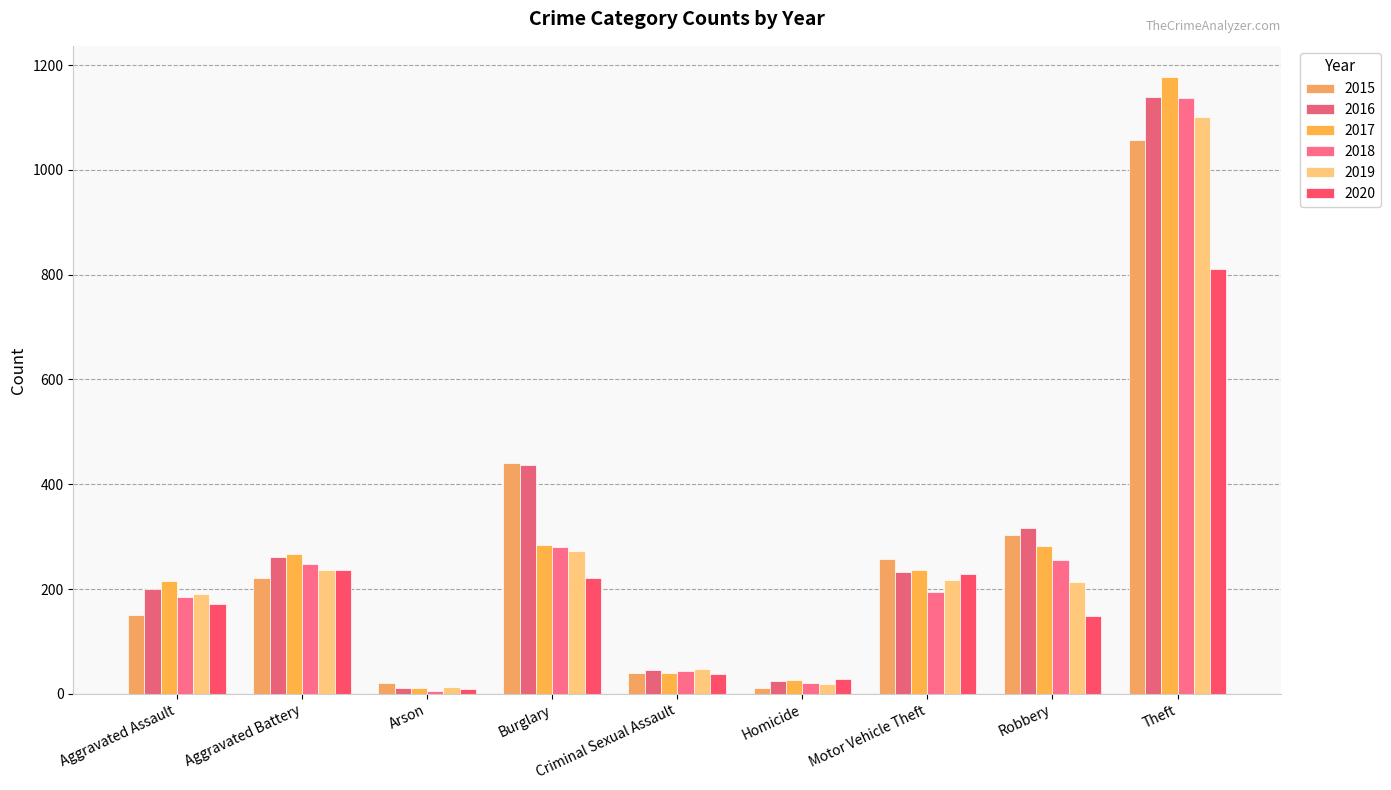

Which series has the largest range (max minus min)?

2017